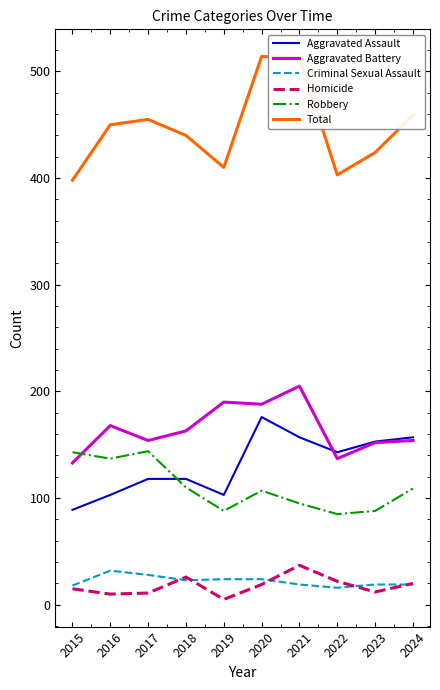

Is the value of Homicide at 2020 greater than the value of Aggravated Battery at 2024?

No